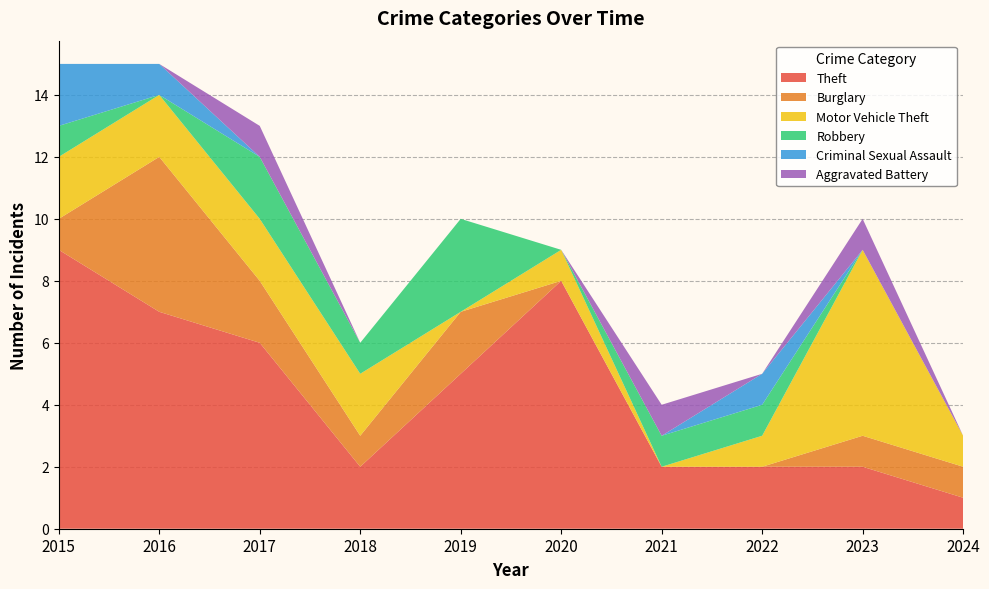

Reading left to right, extract all data points from this chart.

Theft: 9	7	6	2	5	8	2	2	2	1
Burglary: 1	5	2	1	2	0	0	0	1	1
Motor Vehicle Theft: 2	2	2	2	0	1	0	1	6	1
Robbery: 1	0	2	1	3	0	1	1	0	0
Criminal Sexual Assault: 2	1	0	0	0	0	0	1	0	0
Aggravated Battery: 0	0	1	0	0	0	1	0	1	0